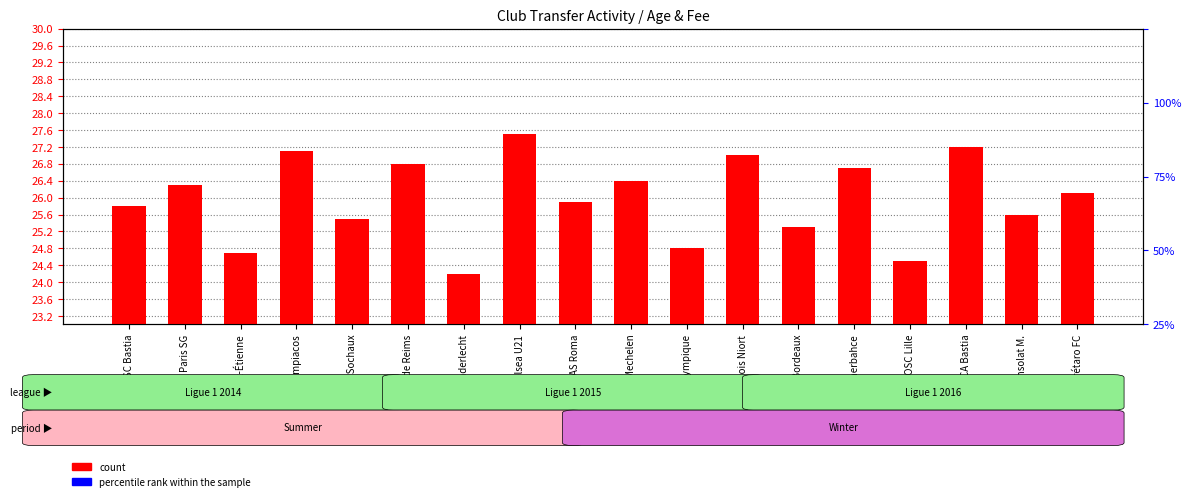

How many data points does each series have?

18